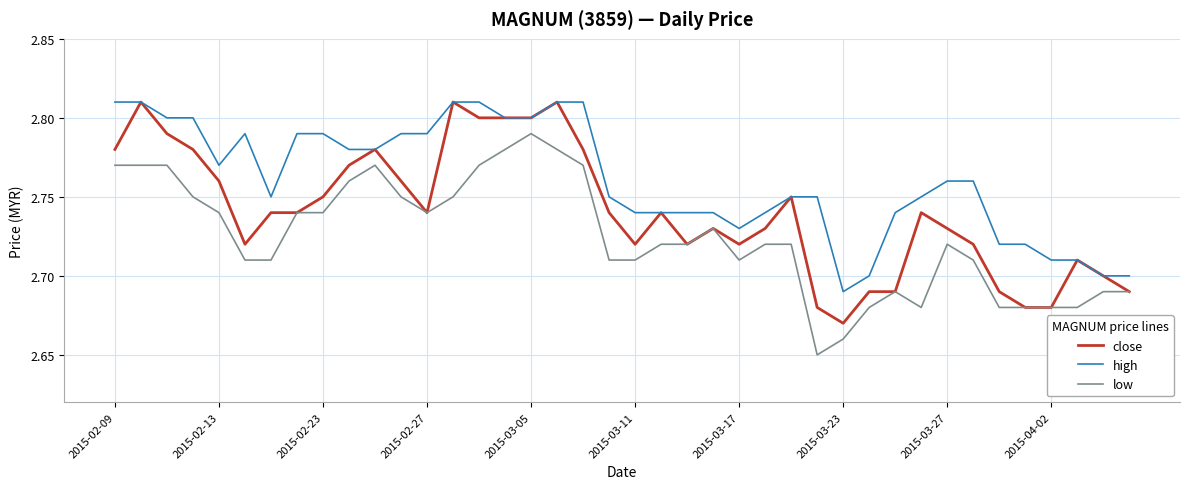

Which series has the largest total across all categories?

high